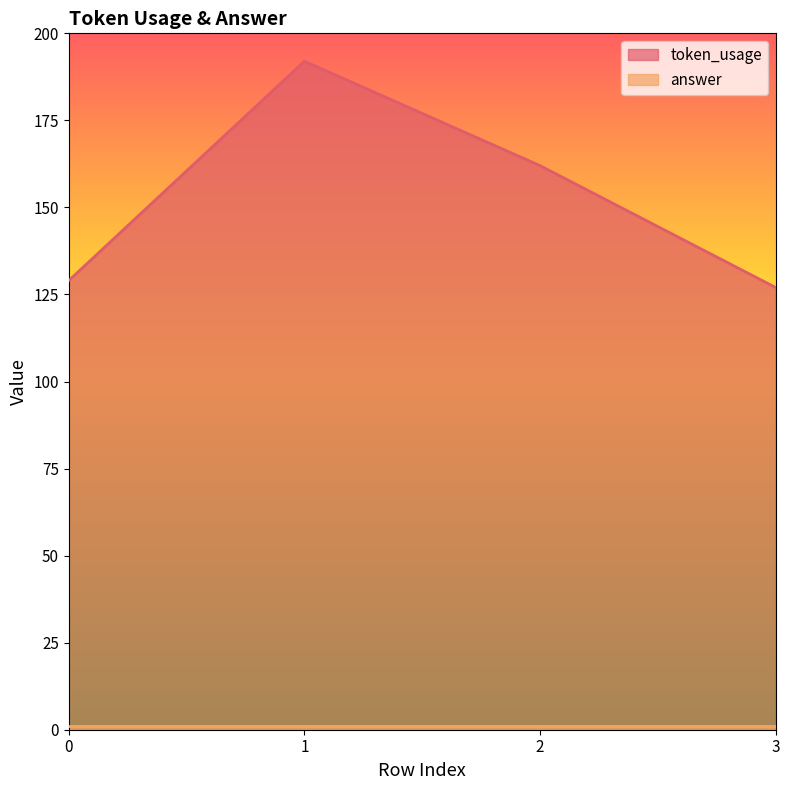

How many values are below 162?

2